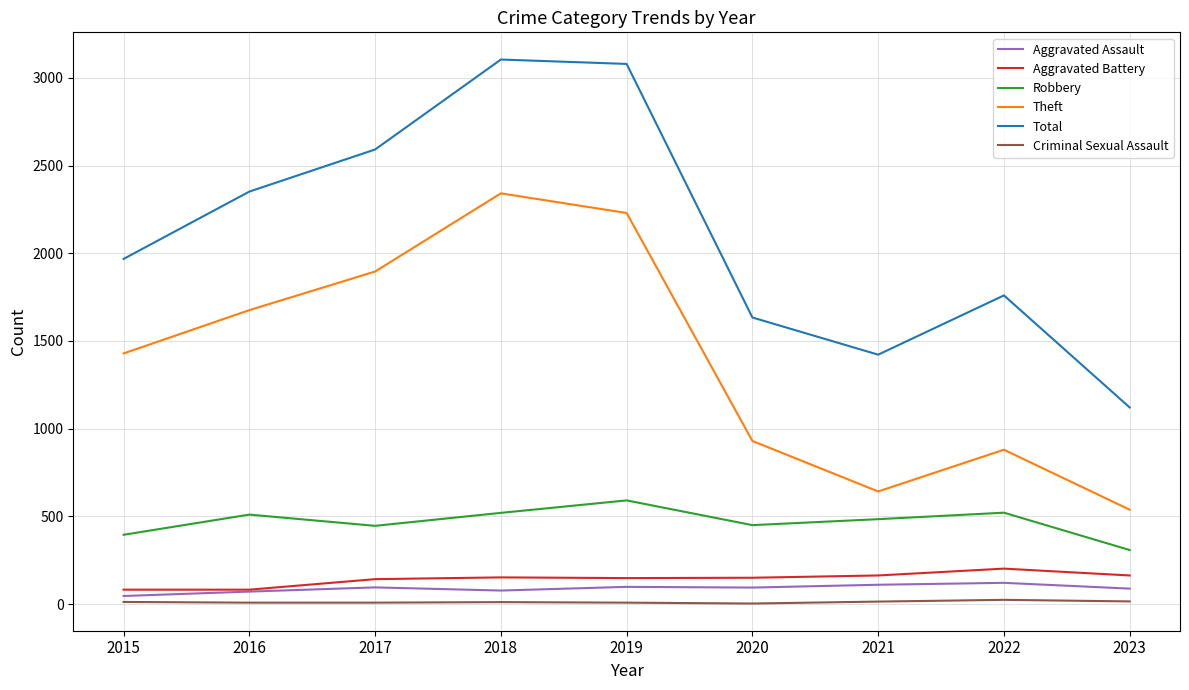

Between 2018 and 2023, which series saw the biggest shift?

Total